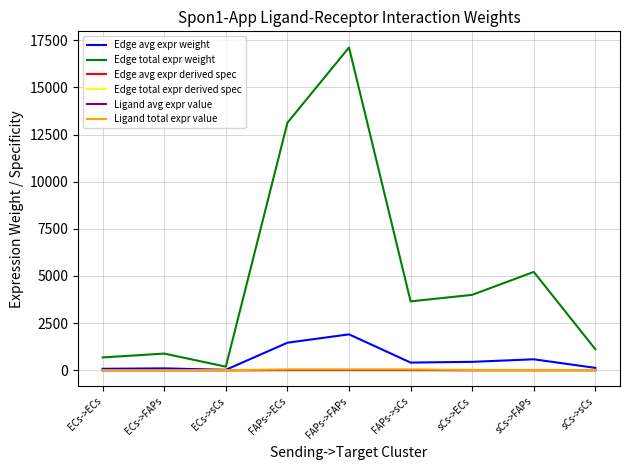

The value of Edge total expr weight at FAPs->sCs is 3651.8. True or false?

True